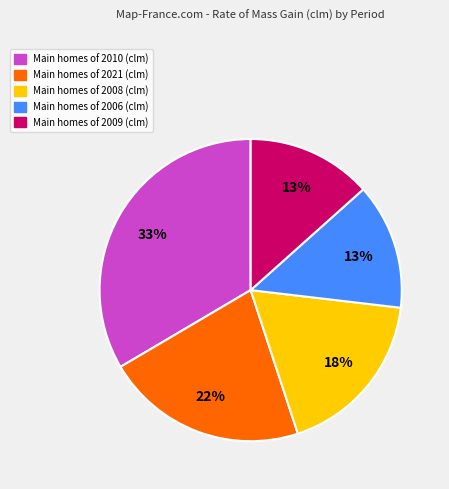

To the nearest percent, what is the difference between the largest and smallest slice percentages?

20%